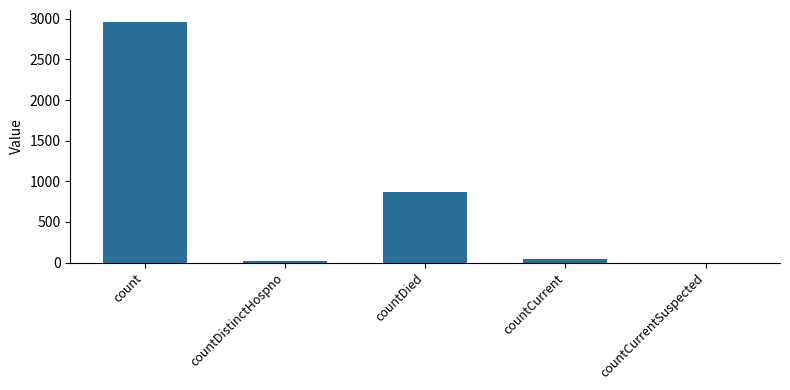

Reading left to right, extract all data points from this chart.

count=2960	countDistinctHospno=20	countDied=869	countCurrent=45	countCurrentSuspected=0